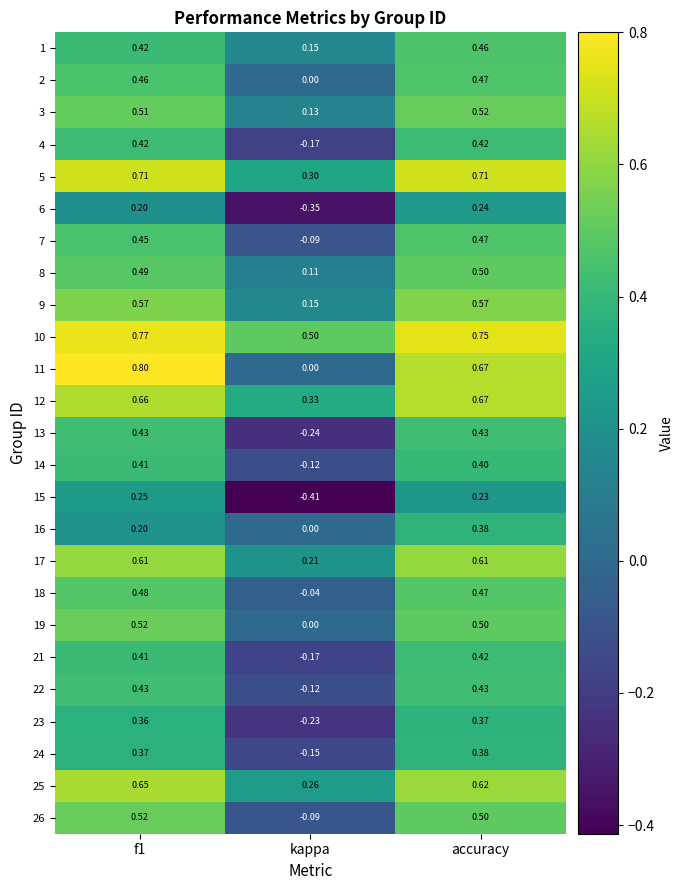

Where is 26 nearest to the value 0?

kappa